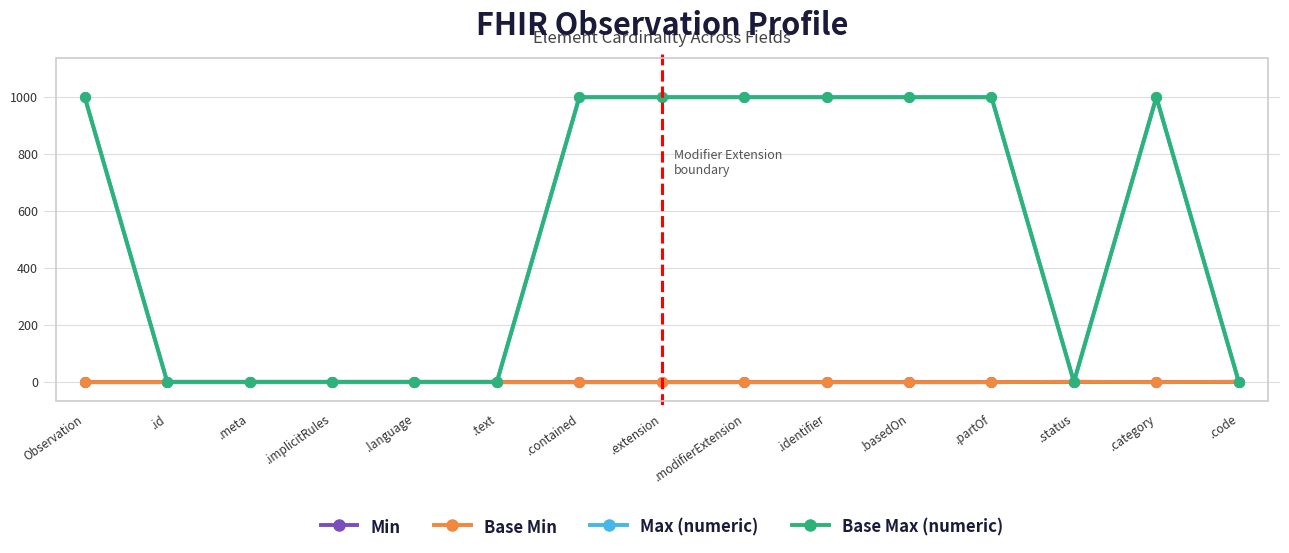

True or false: Max (numeric) and Base Min cross at least once.

False